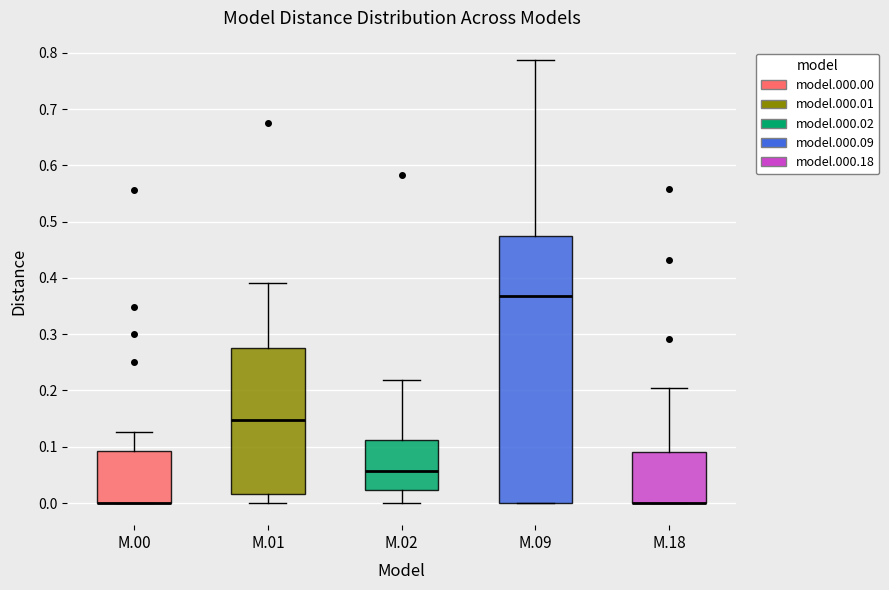

Reading left to right, transcribe this box plot: for each box, give where its median line is, the range the box spans, and where its two whiskers end, as read against the y-axis. The values are not printed on the chart, so give them approximately, as read against the axis.

M.00: median 0.00 (drawn on the box's lower edge), box 0.00 to 0.09, whiskers 0.00 to 0.13
M.01: median 0.15, box 0.02 to 0.28, whiskers 0.00 to 0.39
M.02: median 0.06, box 0.02 to 0.11, whiskers 0.00 to 0.22
M.09: median 0.37, box 0.00 to 0.47, whiskers 0.00 to 0.79
M.18: median 0.00 (drawn on the box's lower edge), box 0.00 to 0.09, whiskers 0.00 to 0.20